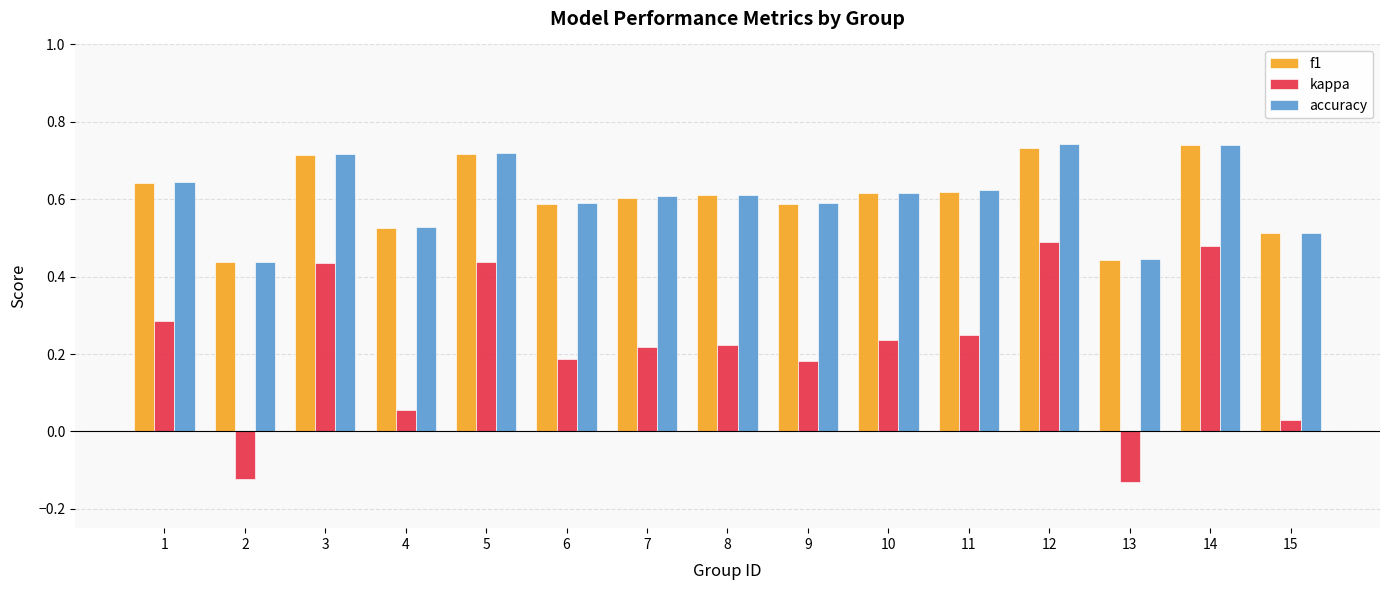

What is the sum of the f1 values at 10 and 12?

1.3